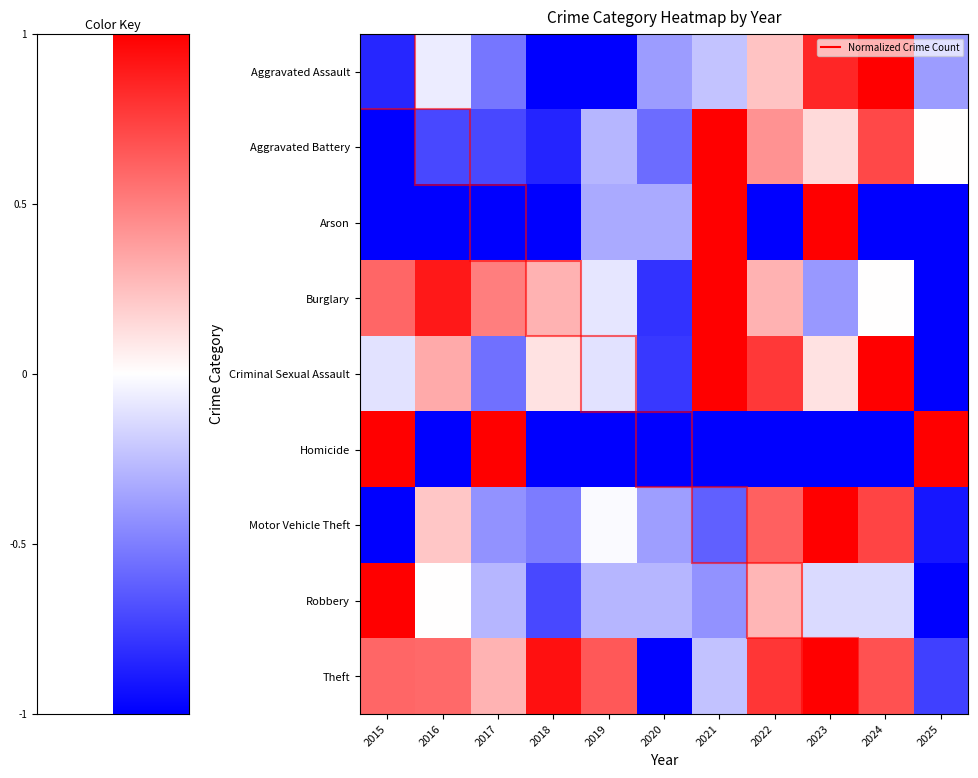

List the series in order of their peak value, lowest first.

Aggravated Assault, Aggravated Battery, Arson, Burglary, Criminal Sexual Assault, Homicide, Motor Vehicle Theft, Robbery, Theft